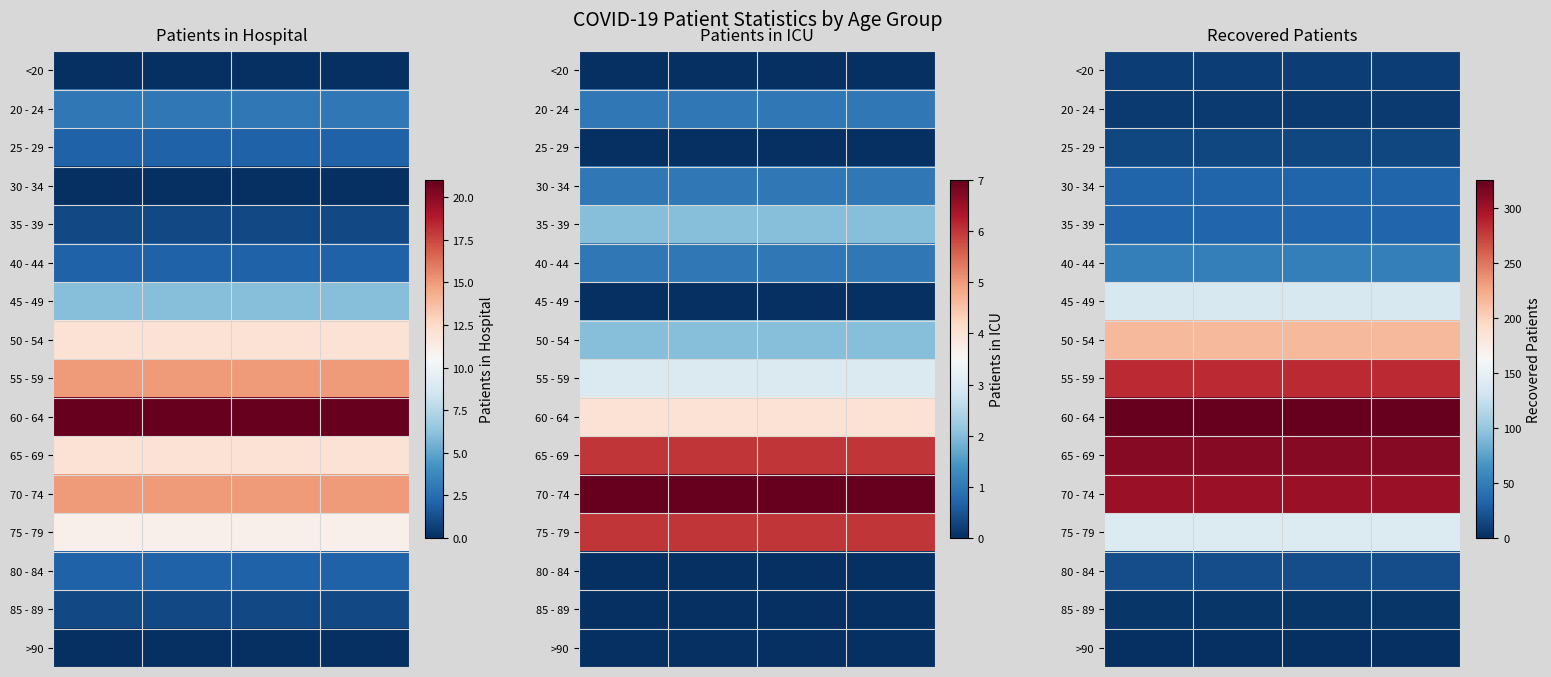

What is the sum of all 80 - 84 values?

76